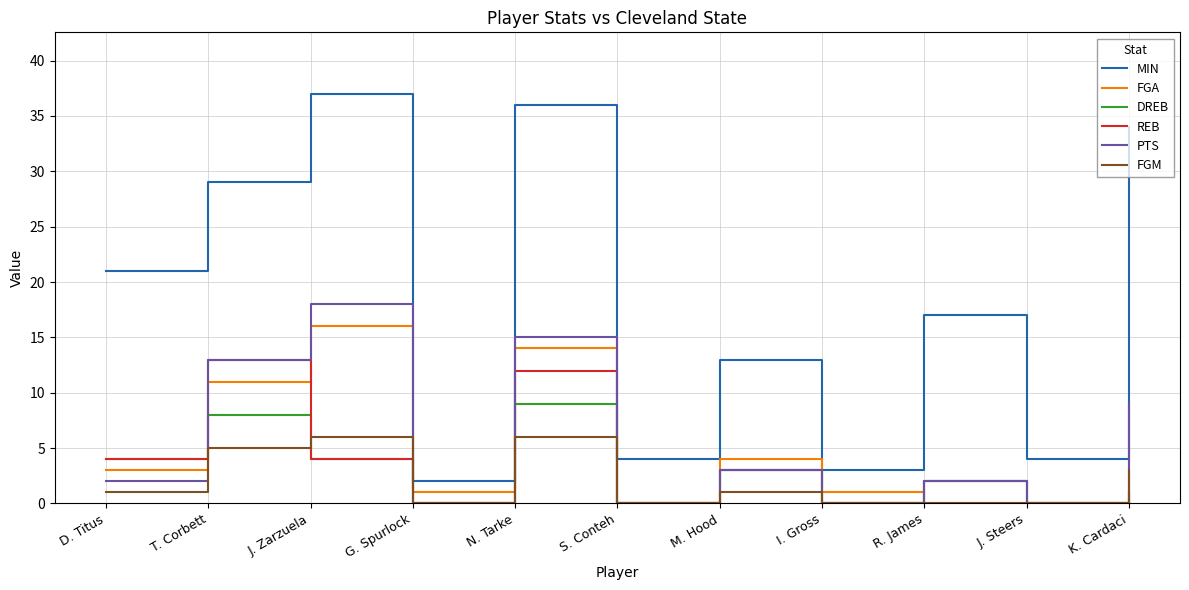

At which label does FGA reach its peak?

J. Zarzuela